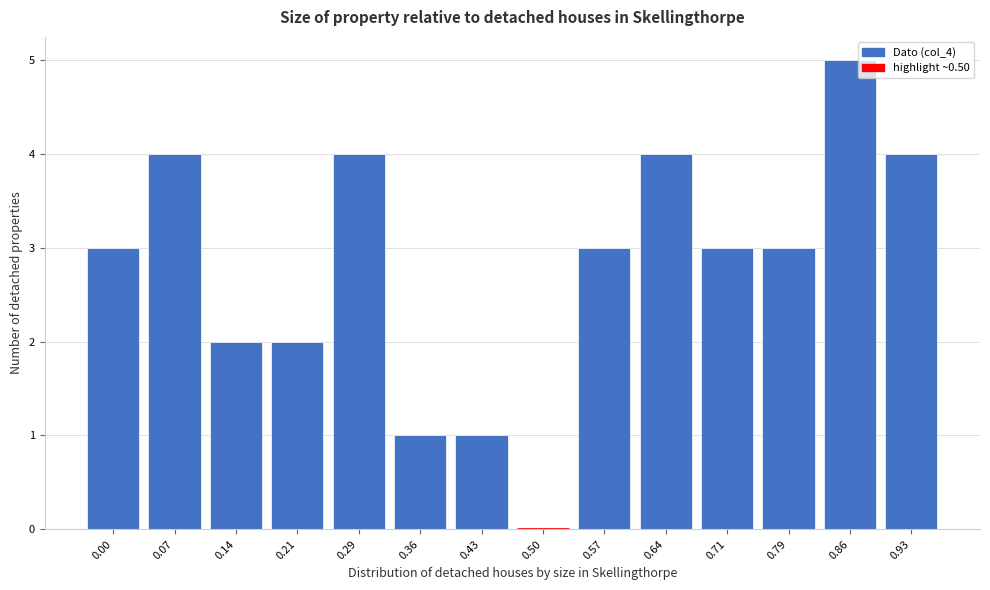

Reading left to right, list all the values displayed in this chart.

0.00=3	0.07=4	0.14=2	0.21=2	0.29=4	0.36=1	0.43=1	0.50=0	0.57=3	0.64=4	0.71=3	0.79=3	0.86=5	0.93=4